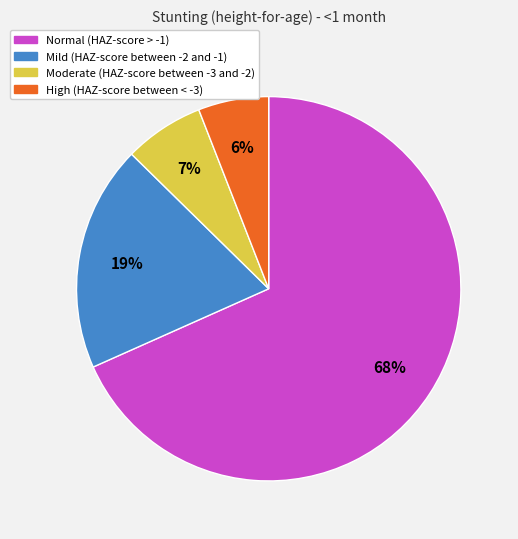

Is there a majority slice in this chart?

Yes